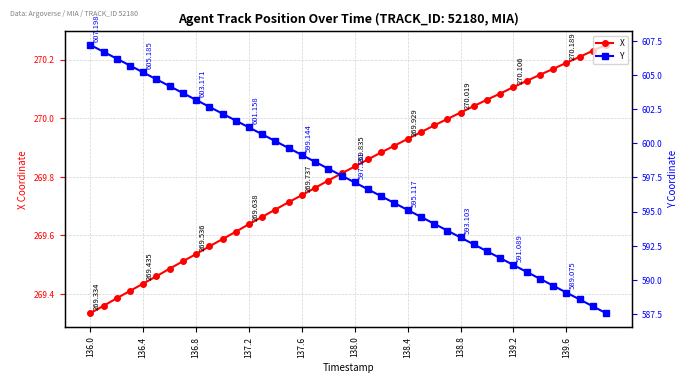

What is the total value across all series at 139.6?

859.3